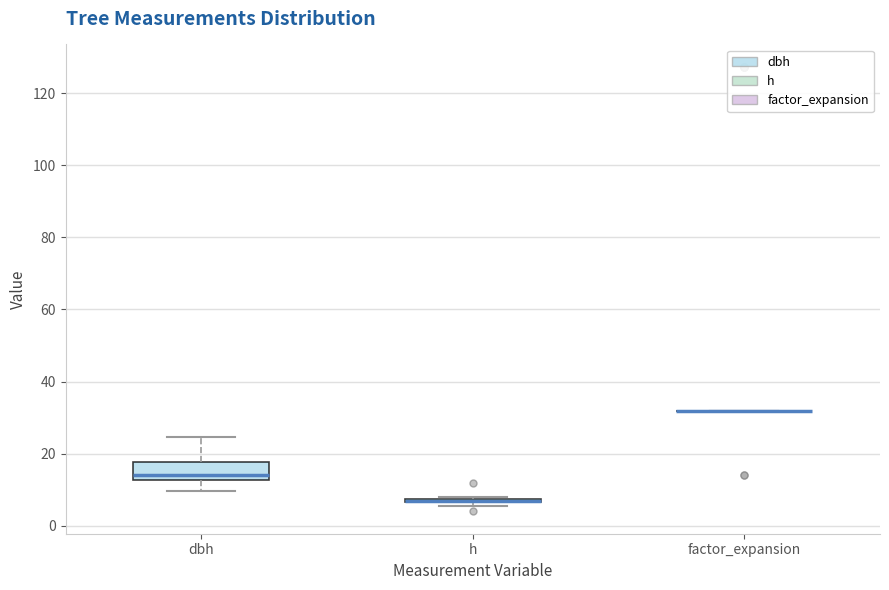

Comparing the boxes themselves (not the whiskers), which one is the tallest?

dbh